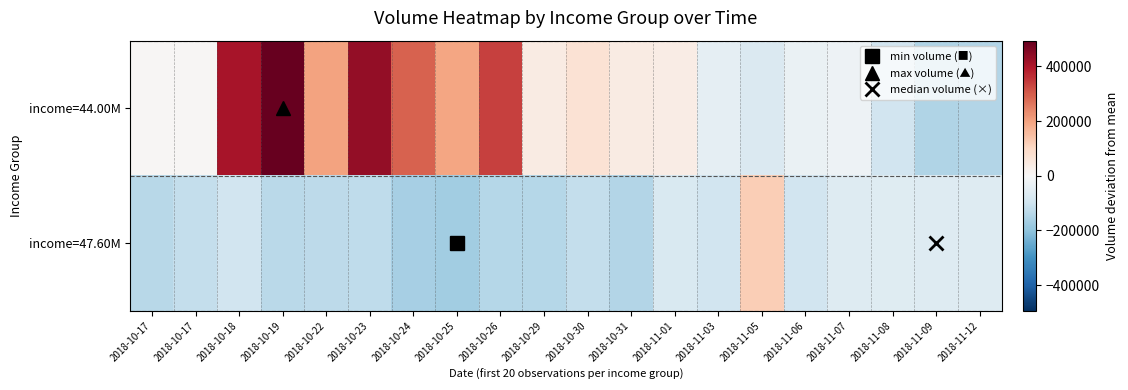

Which series has the largest total across all categories?

income=44.00M